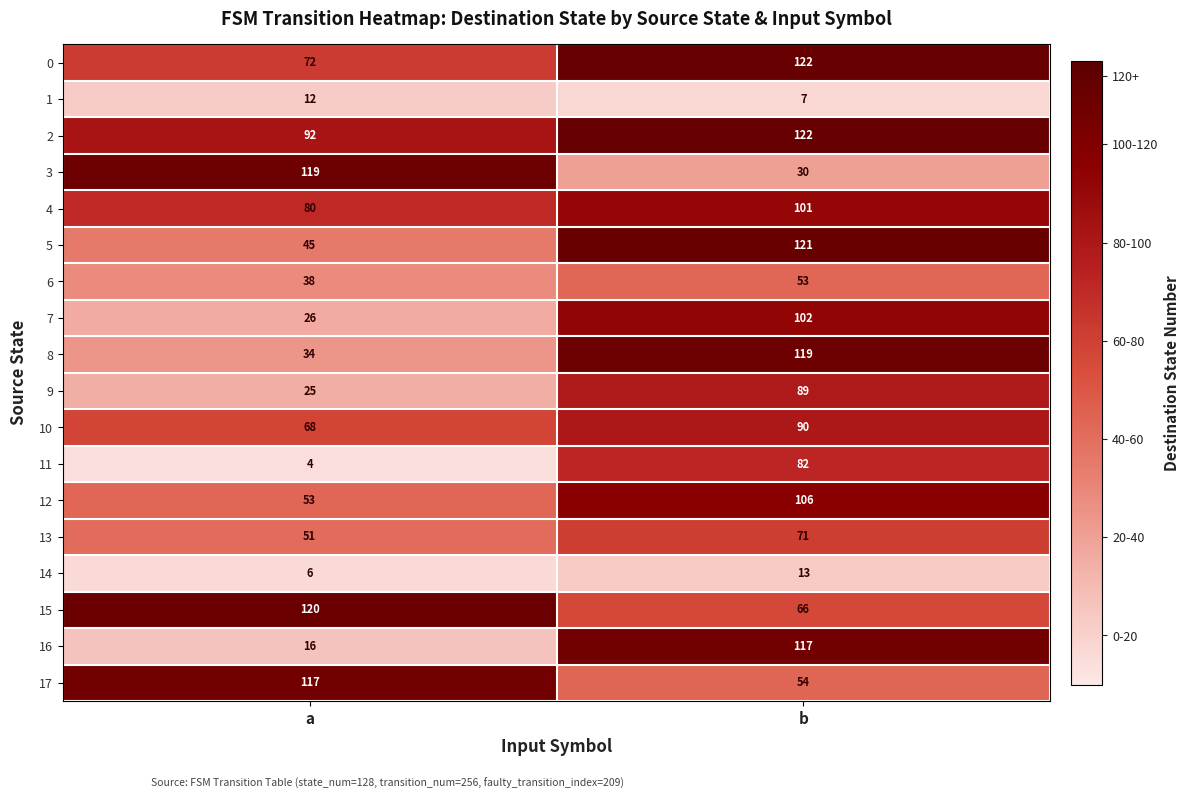

Rank the categories by 3 value from lowest to highest.

b, a